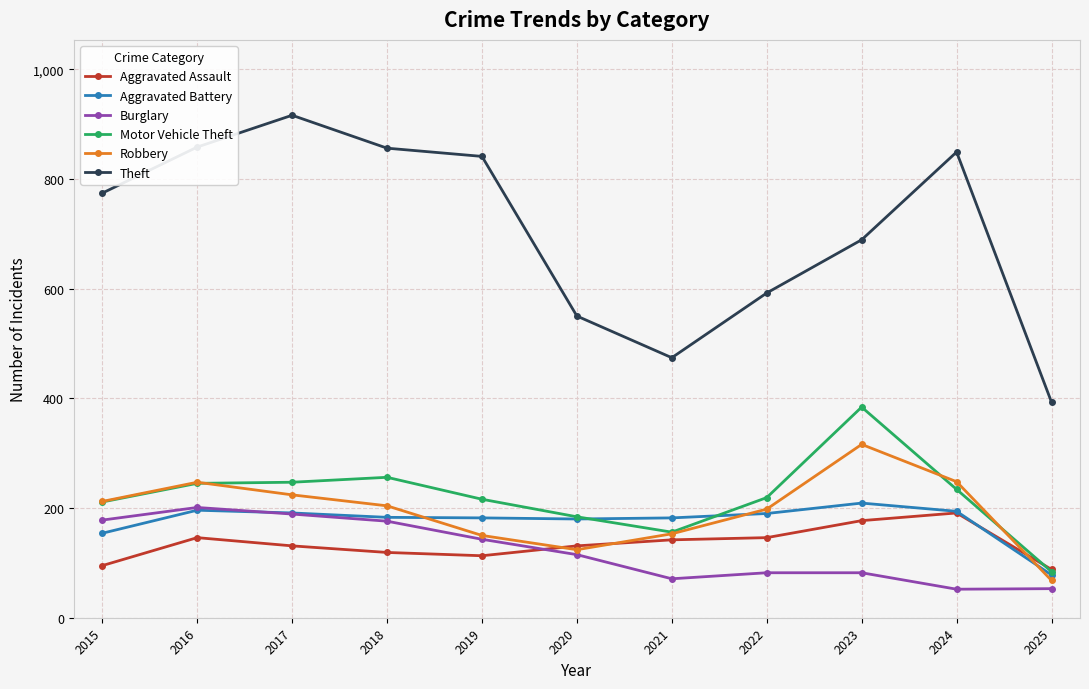

What are all the series names shown in the legend?

Aggravated Assault, Aggravated Battery, Burglary, Motor Vehicle Theft, Robbery, Theft